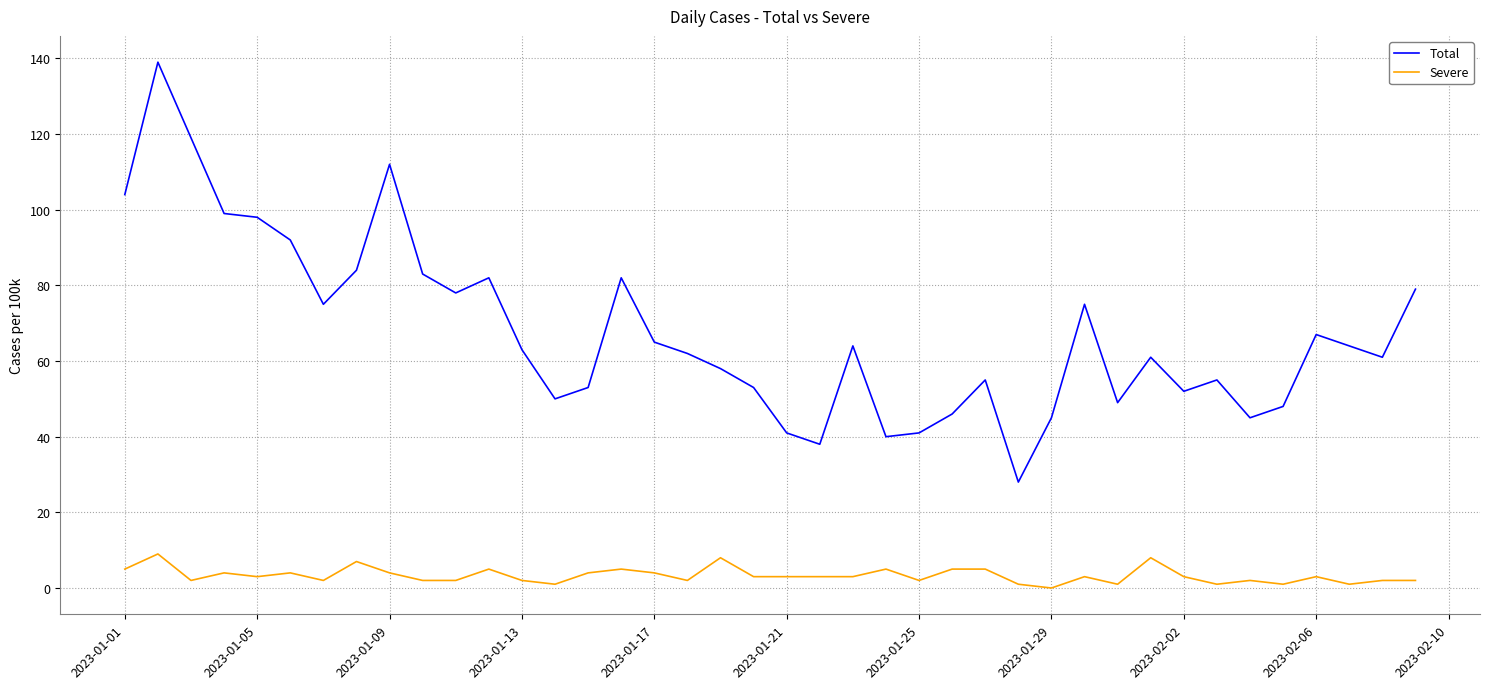

What is the highest value of the Severe series?

9